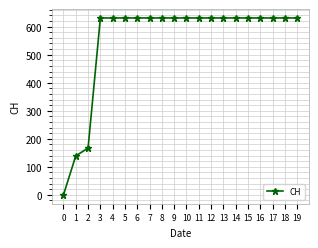

What is the maximum value shown in the chart?

631